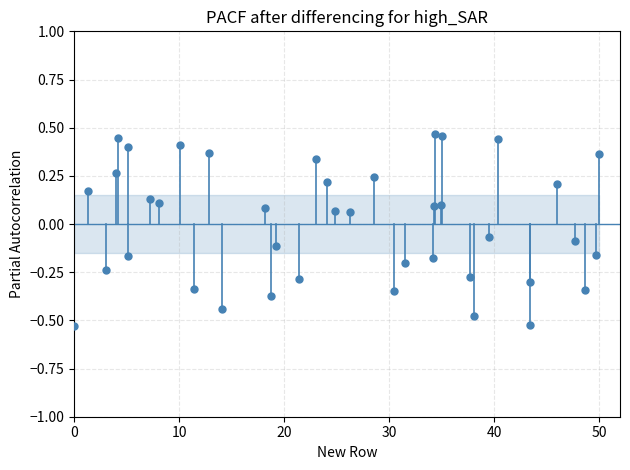

What is the range of X values (max minus min)?

50.0